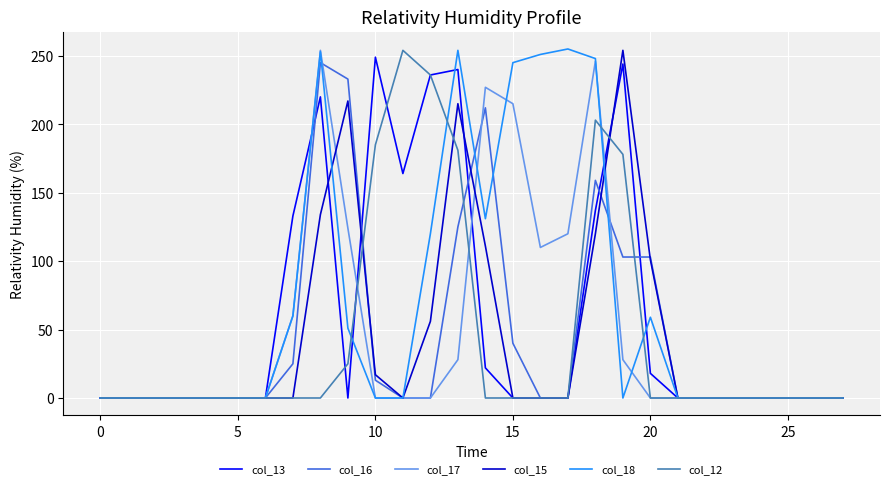

What is the maximum value shown in the chart?

255